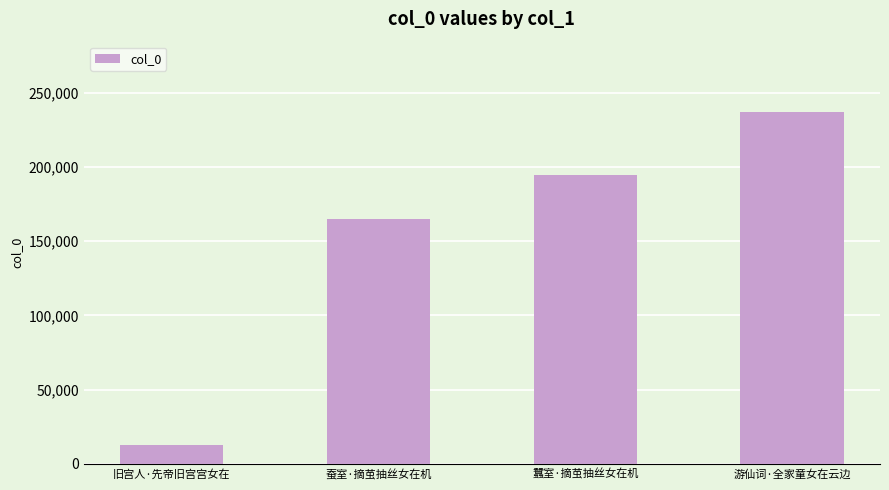

Is it true that the value at 蠶室·摘茧抽丝女在机 is 194420?

True